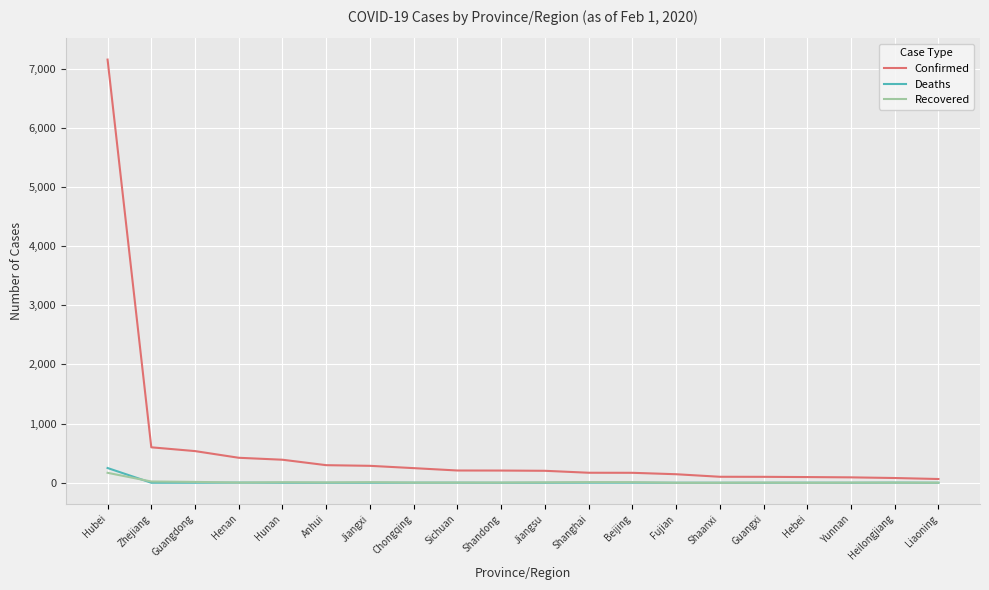

Rank the series by their maximum value, from highest to lowest.

Confirmed, Deaths, Recovered